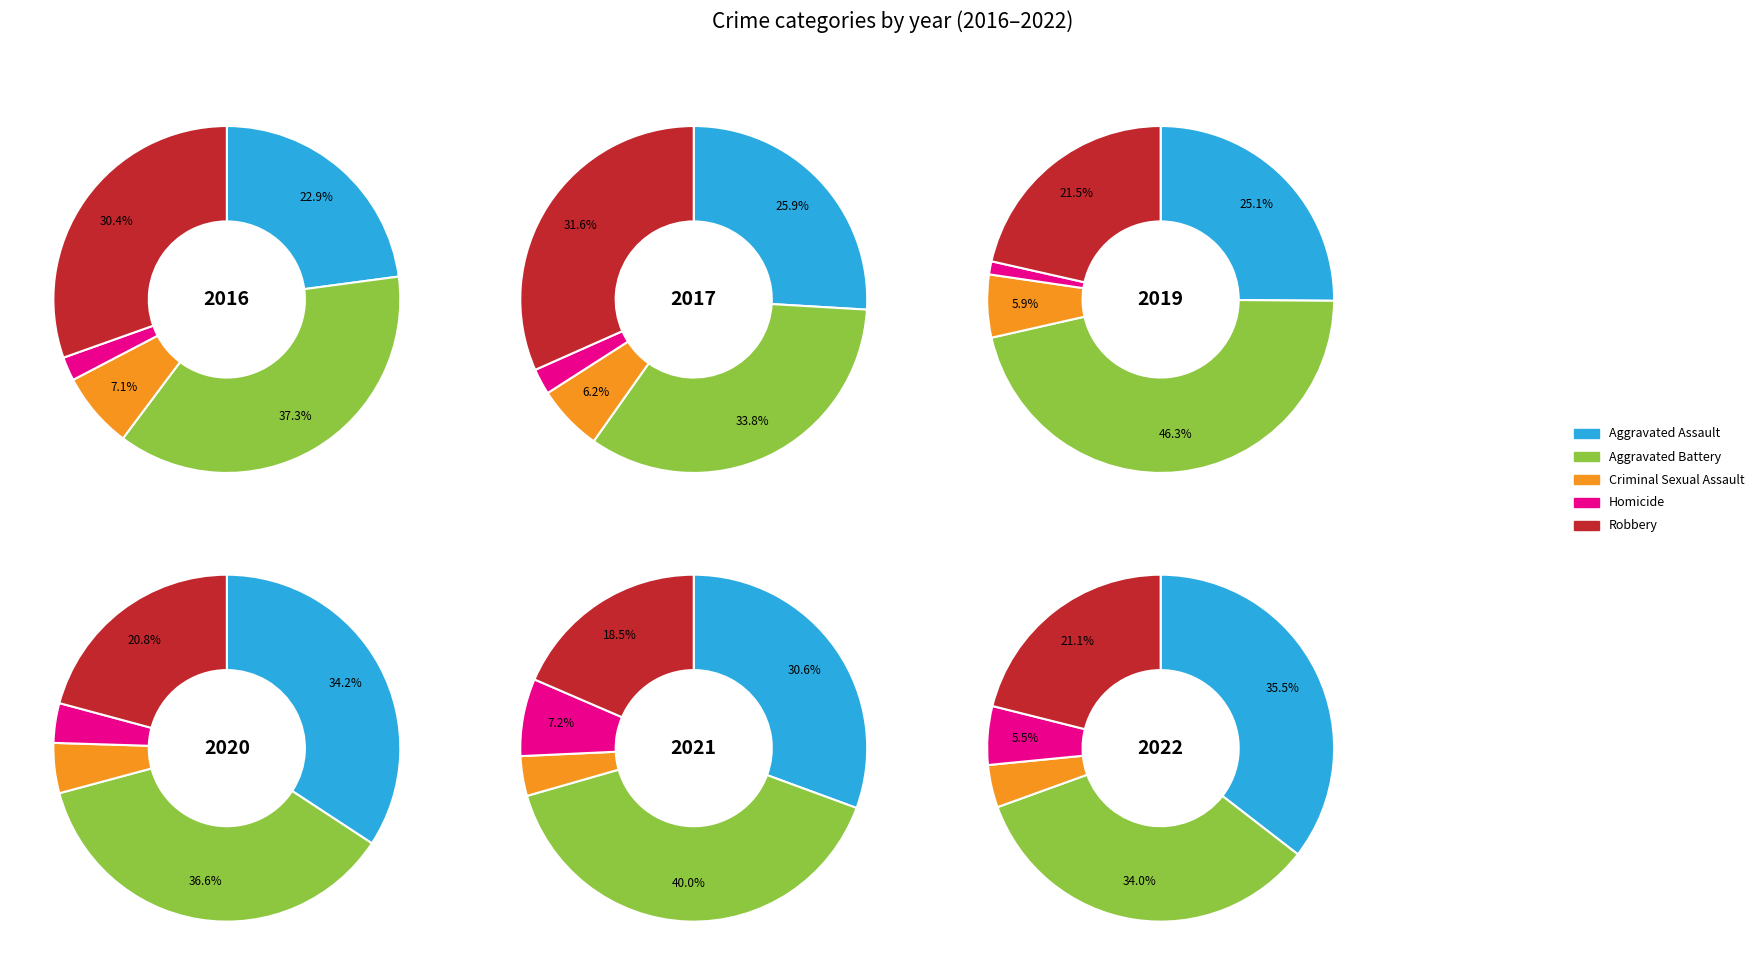

Does 0 account for over 50% of the chart?

No